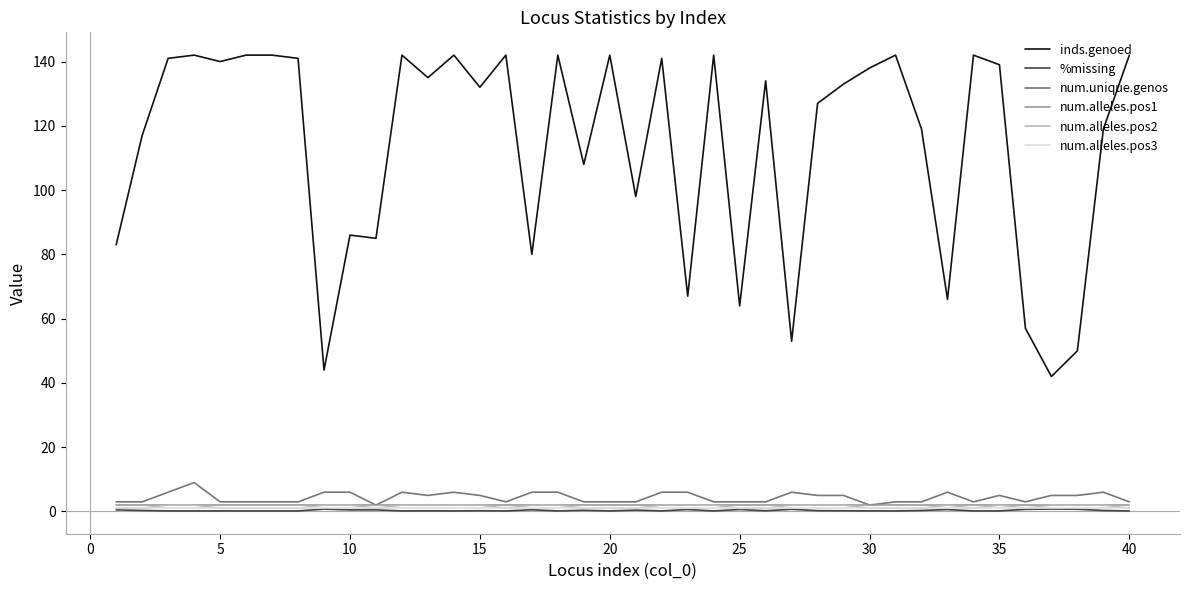

Which series has the largest range (max minus min)?

inds.genoed